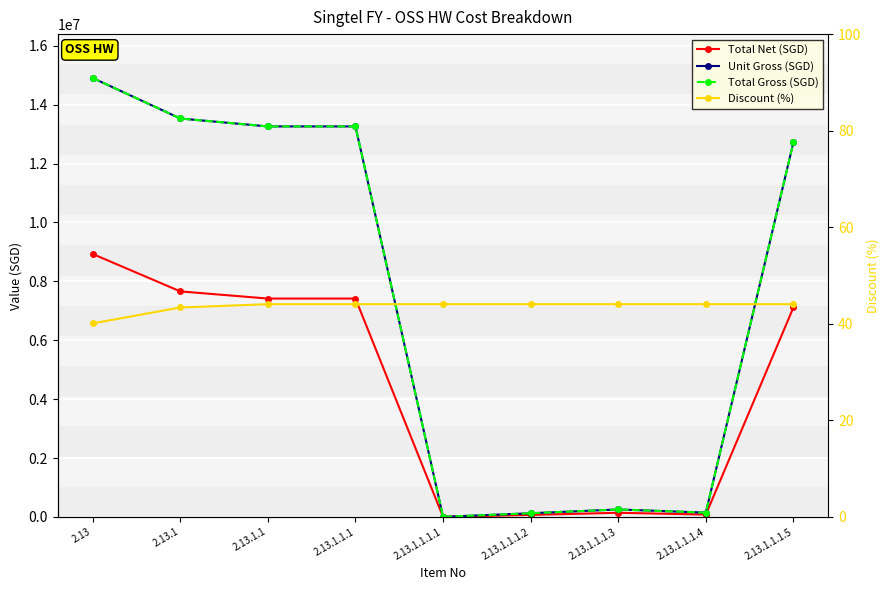

True or false: Total Net (SGD) and Unit Gross (SGD) cross at least once.

False